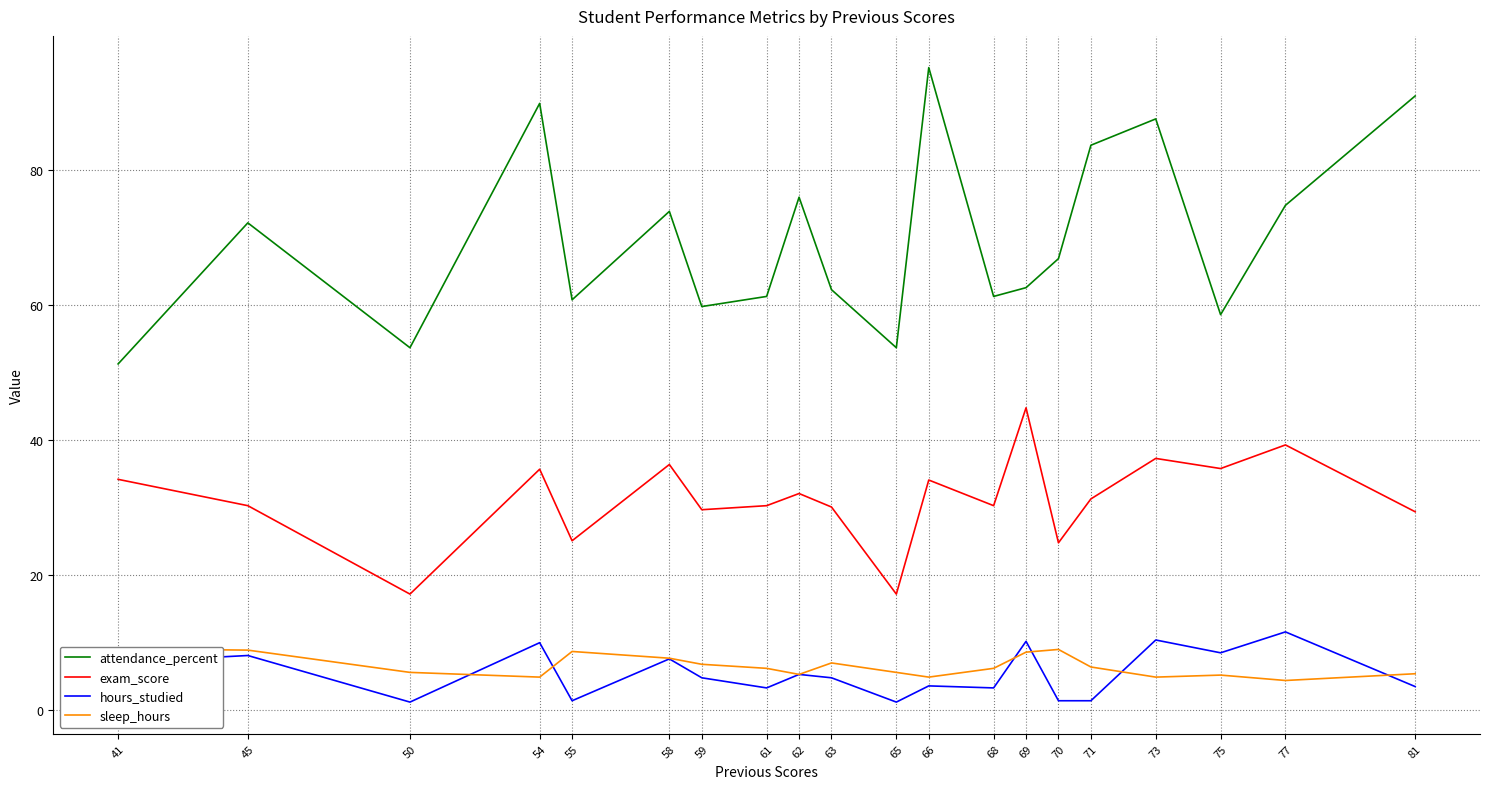

Reading left to right, transcribe all the data shown in this chart.

attendance_percent: 41=51.2	45=72.1	50=53.6	54=89.8	55=60.7	58=73.8	59=59.7	61=61.2	62=75.9	63=62.2	65=53.6	66=95.1	68=61.2	69=62.5	70=66.8	71=83.6	73=87.5	75=58.5	77=74.7	81=90.9
exam_score: 41=34.1	45=30.2	50=17.1	54=35.6	55=25.0	58=36.3	59=29.6	61=30.2	62=32.0	63=30.0	65=17.1	66=34.0	68=30.2	69=44.7	70=24.7	71=31.2	73=37.2	75=35.7	77=39.2	81=29.3
hours_studied: 41=7.0	45=8.0	50=1.1	54=9.9	55=1.3	58=7.5	59=4.7	61=3.2	62=5.2	63=4.7	65=1.1	66=3.5	68=3.2	69=10.1	70=1.3	71=1.3	73=10.3	75=8.4	77=11.5	81=3.4
sleep_hours: 41=9.0	45=8.8	50=5.5	54=4.8	55=8.6	58=7.6	59=6.7	61=6.1	62=5.2	63=6.9	65=5.5	66=4.8	68=6.1	69=8.5	70=8.9	71=6.3	73=4.8	75=5.1	77=4.3	81=5.3